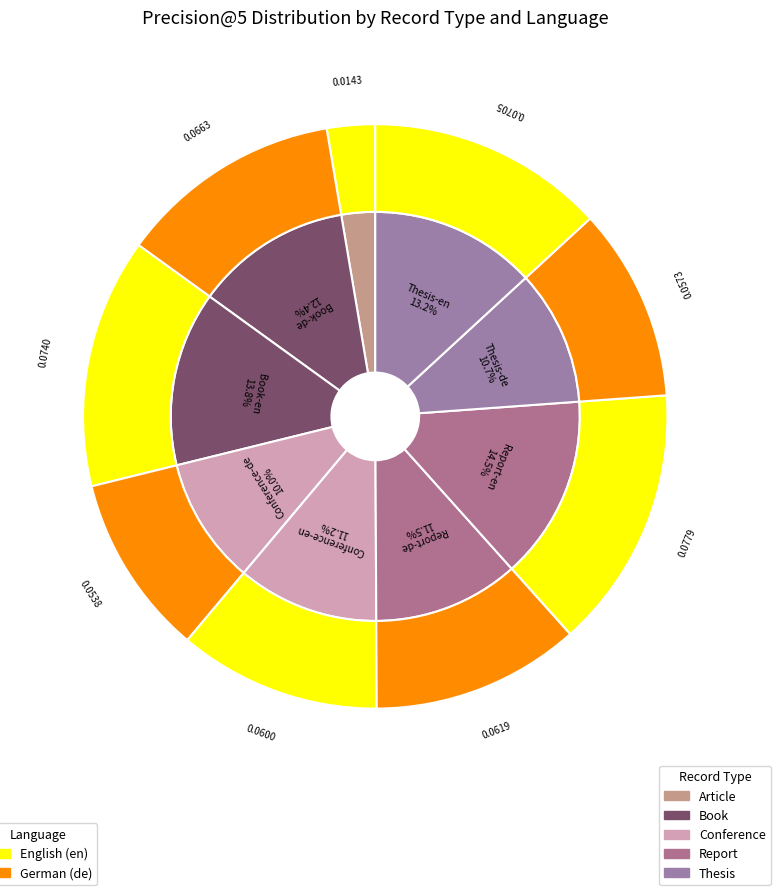

To the nearest percent, what is the average slice percentage?

11%